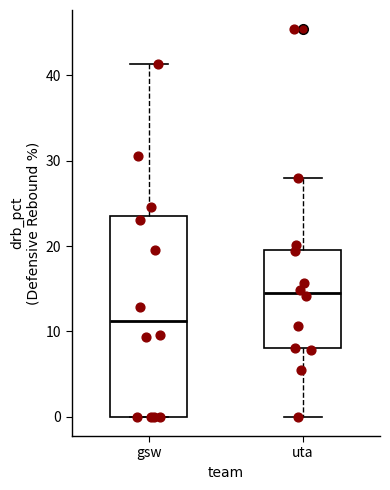

Which box's median line is the highest?

uta